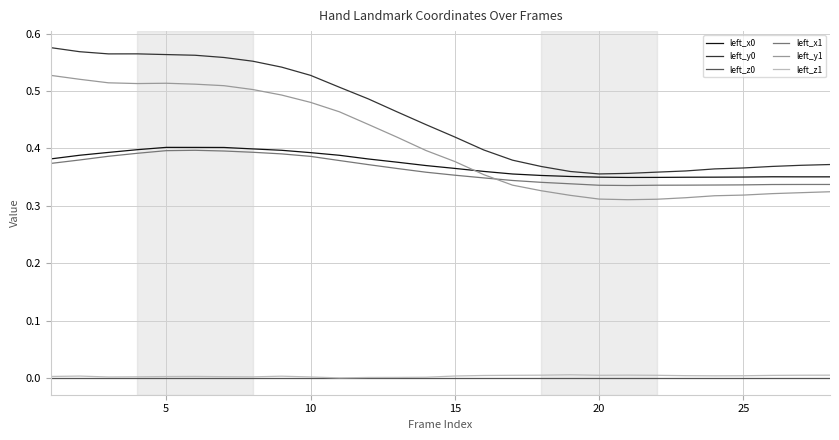

True or false: left_x1 and left_z1 intersect in this chart.

False